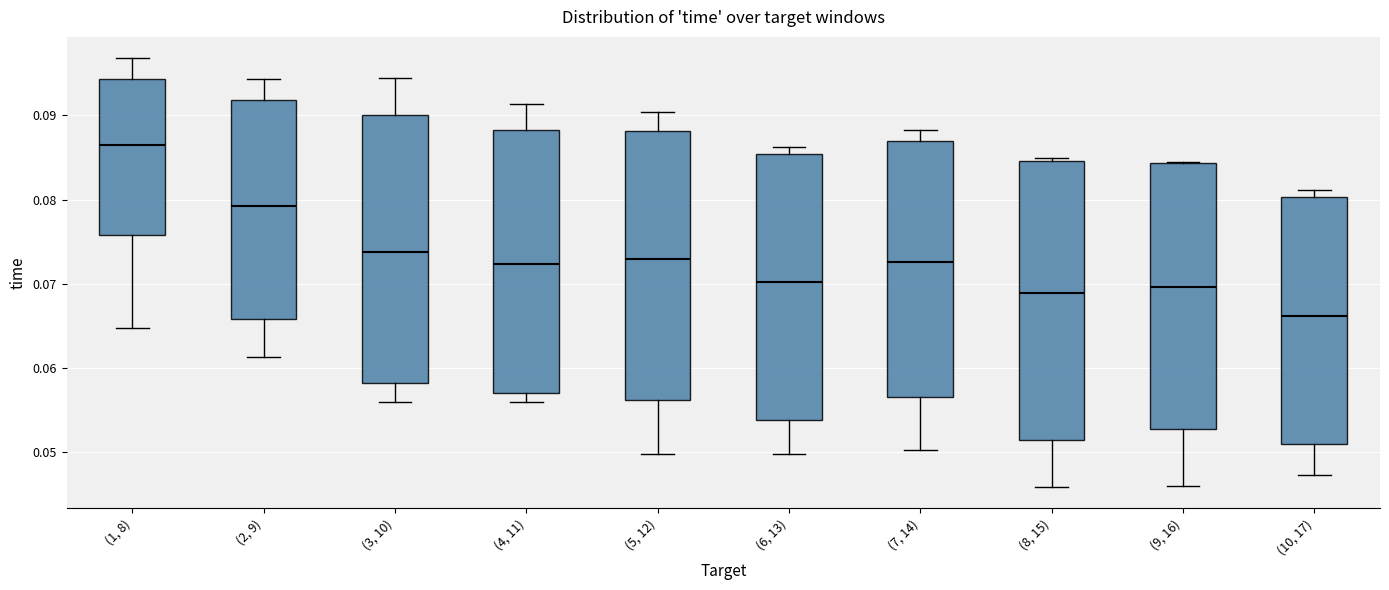

Where is the upper edge of the box for (10, 17) on the y-axis? The values are not printed on the chart, so give them approximately, as read against the axis.

0.080